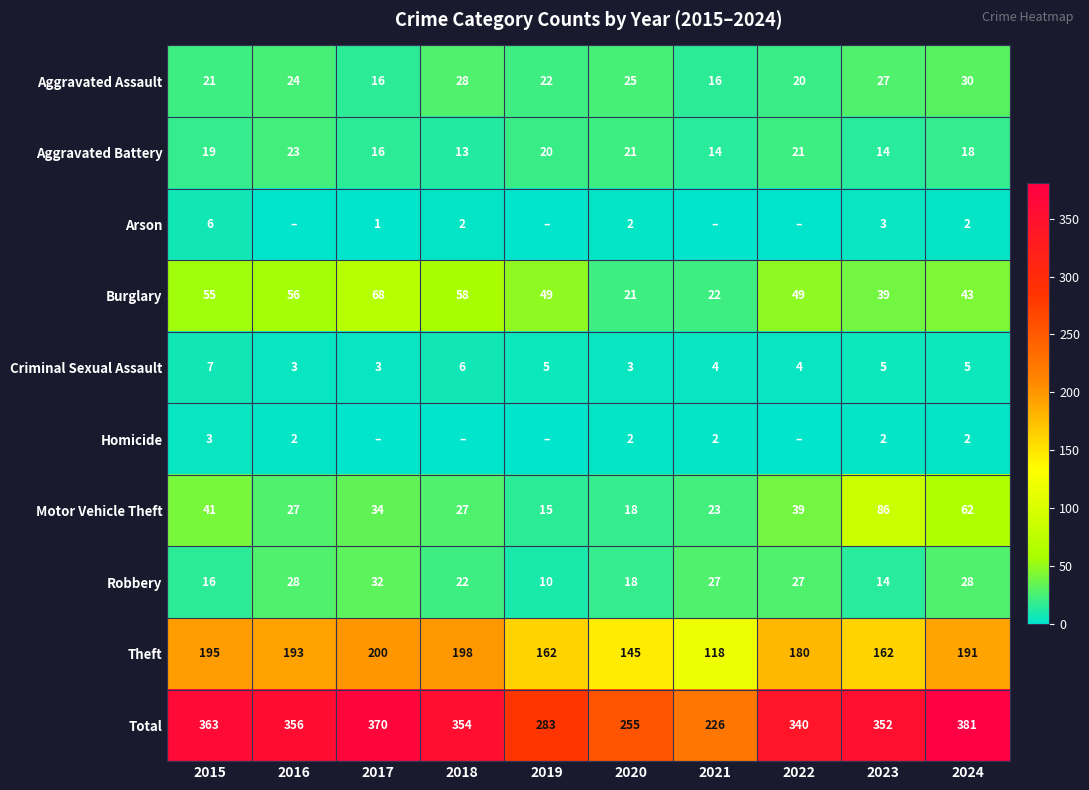

What is the spread (max minus min) of values at 2020?

253